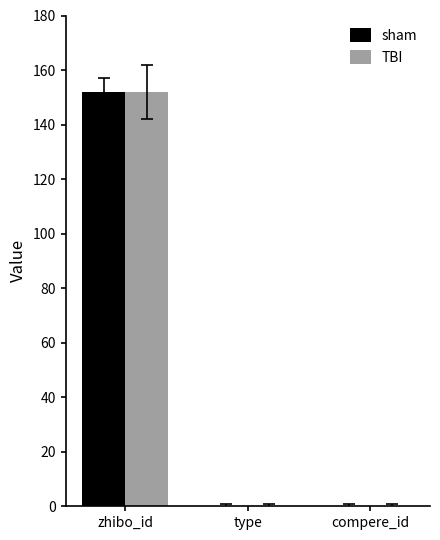

How many groups of bars are there?

3